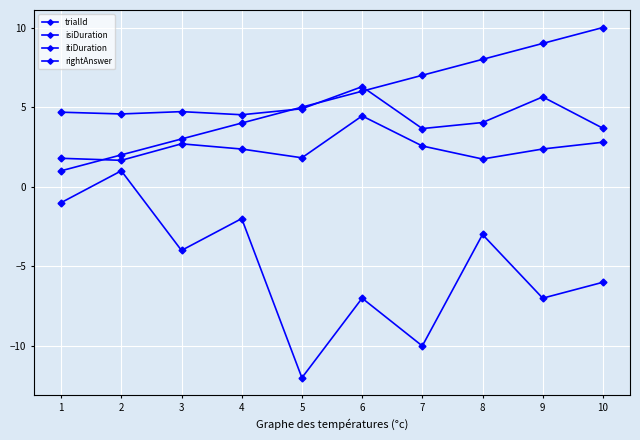

How many distinct data groups are displayed?

4